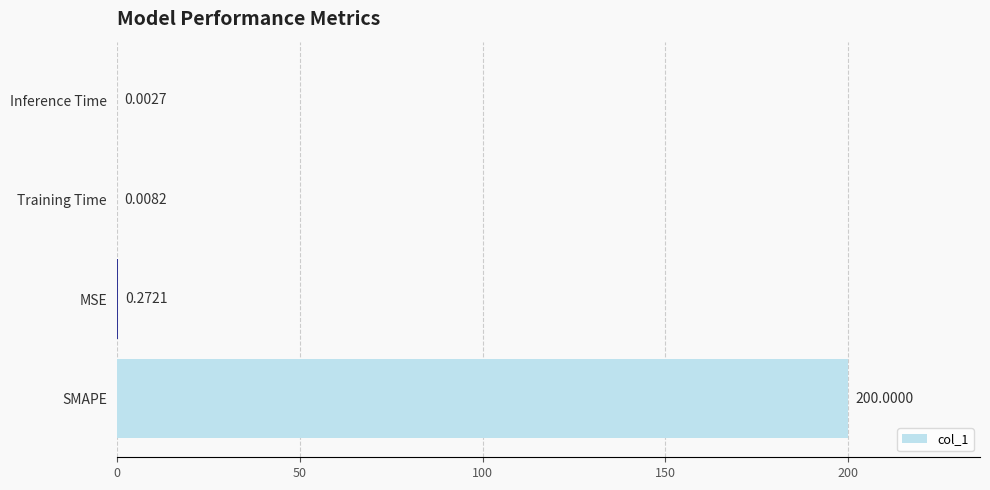

What is the average value?

50.1